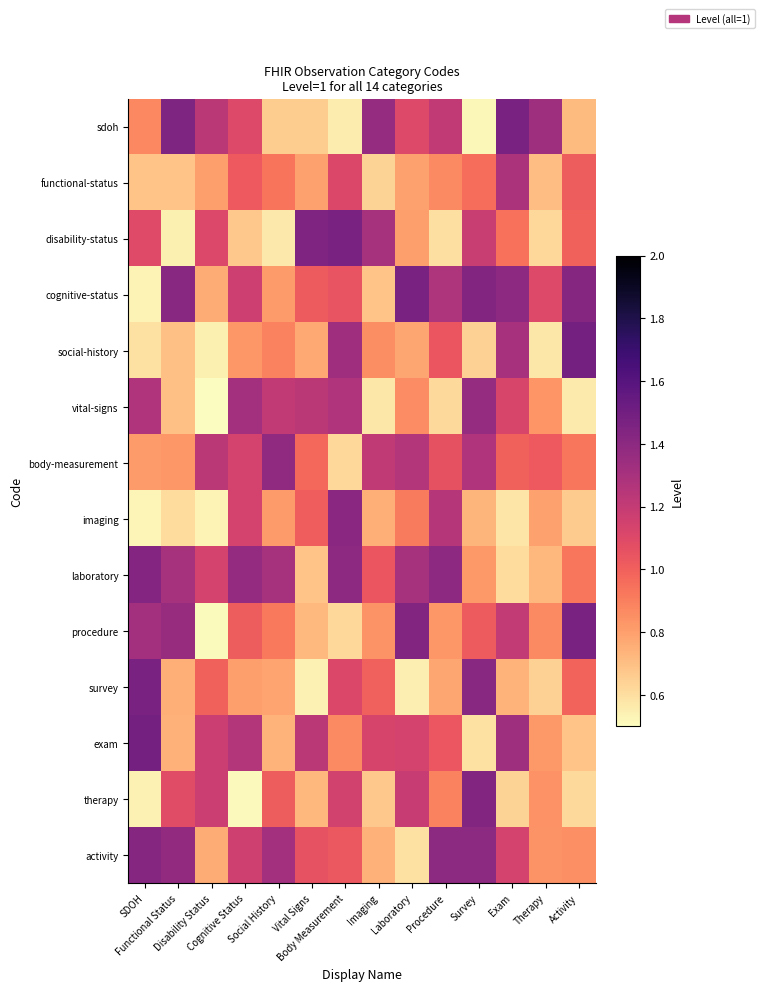

Rank the series at Therapy from highest to lowest value.

sdoh, cognitive-status, body-measurement, procedure, therapy, activity, vital-signs, exam, imaging, laboratory, functional-status, survey, disability-status, social-history